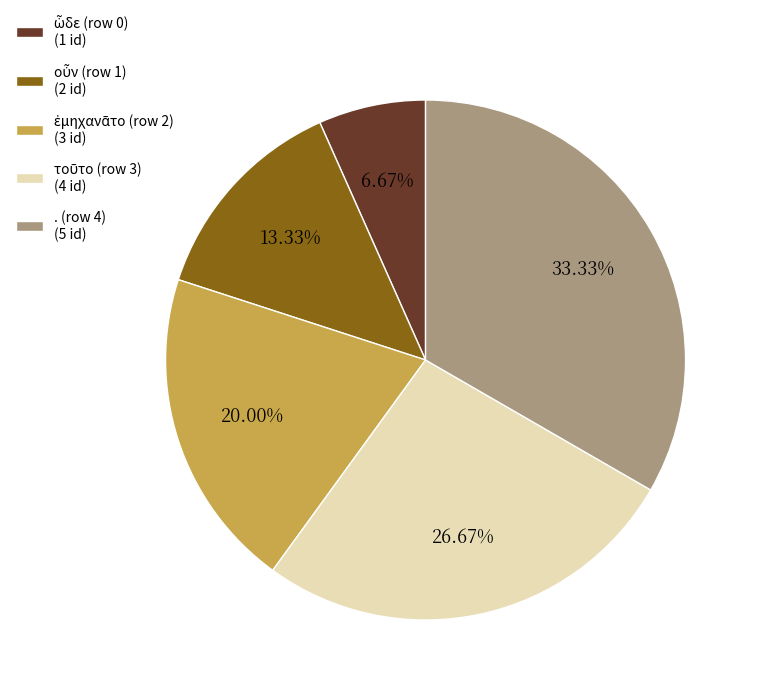

Does any single category account for the majority?

No